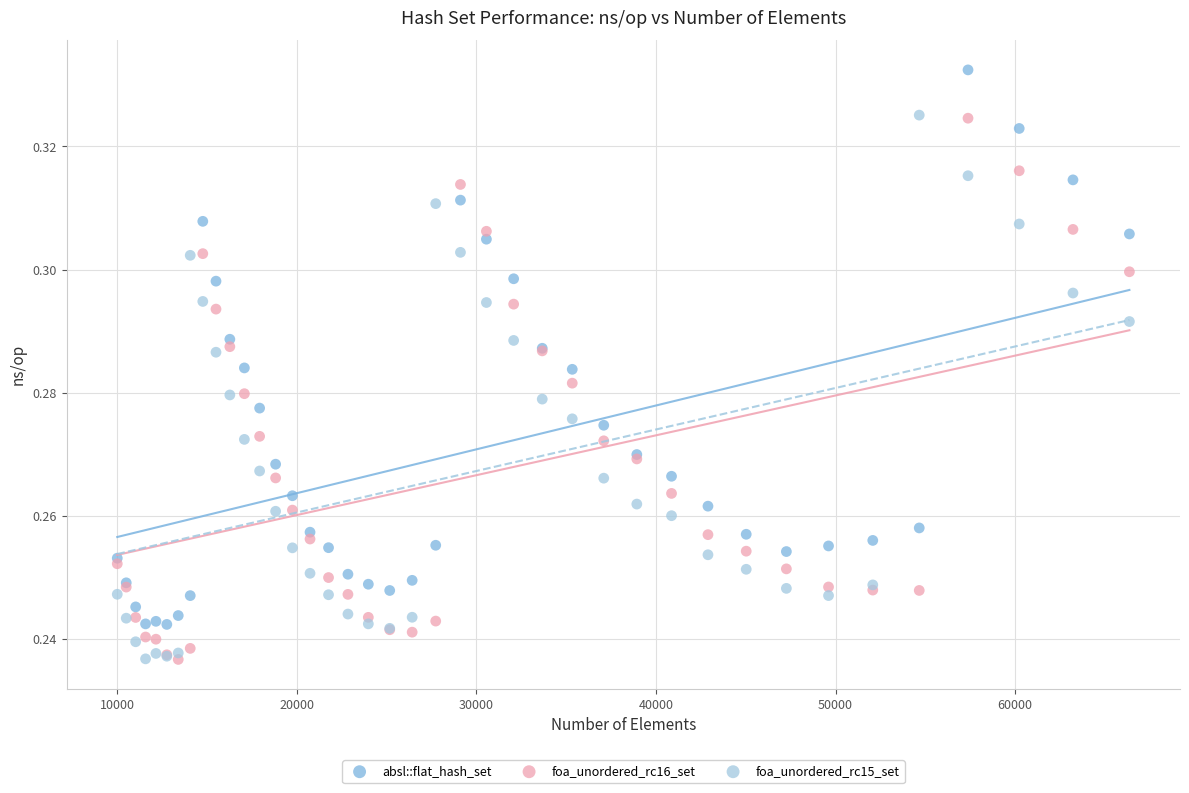

What are all the series names shown in the legend?

absl::flat_hash_set, foa_unordered_rc16_set, foa_unordered_rc15_set